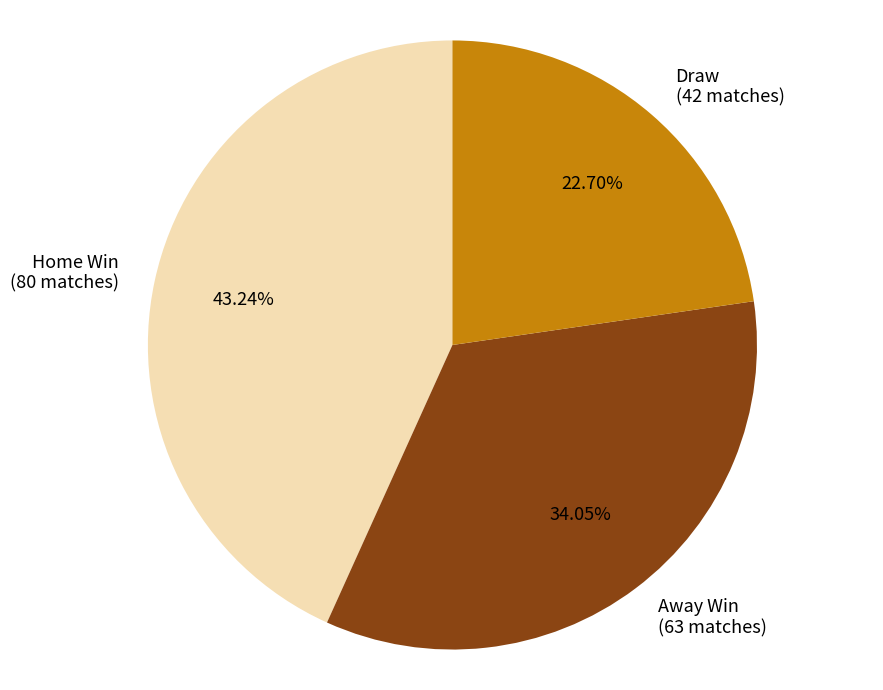

Rank the categories by value from lowest to highest.

Draw (42 matches), Away Win (63 matches), Home Win (80 matches)